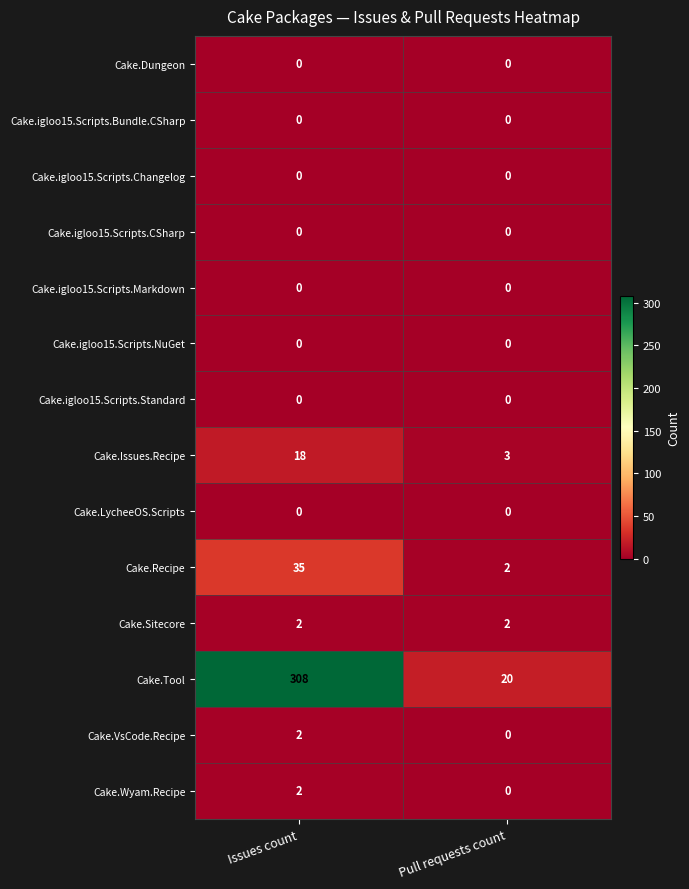

Which category has the lowest value in the Cake.VsCode.Recipe series?

Pull requests count